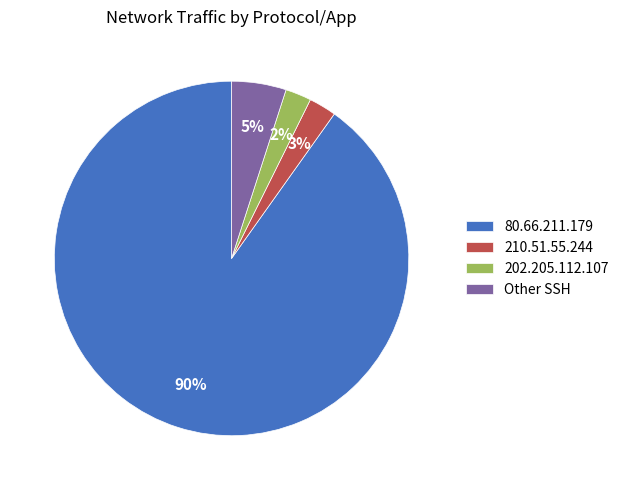

The 80.66.211.179 slice represents 90% of the pie. True or false?

True